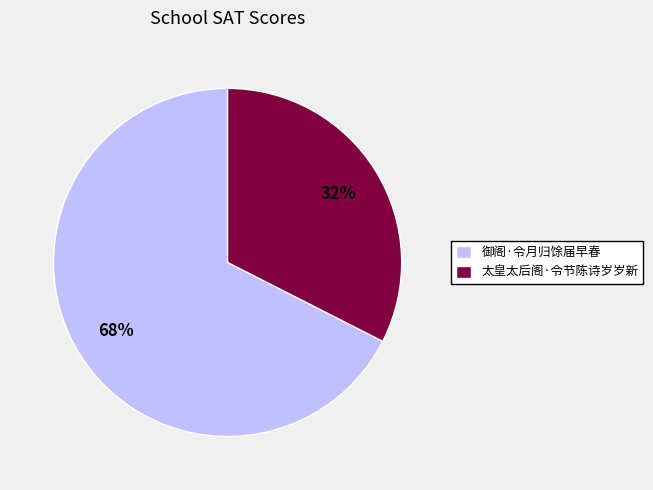

Which category accounts for the majority?

御阁·令月归馀届早春